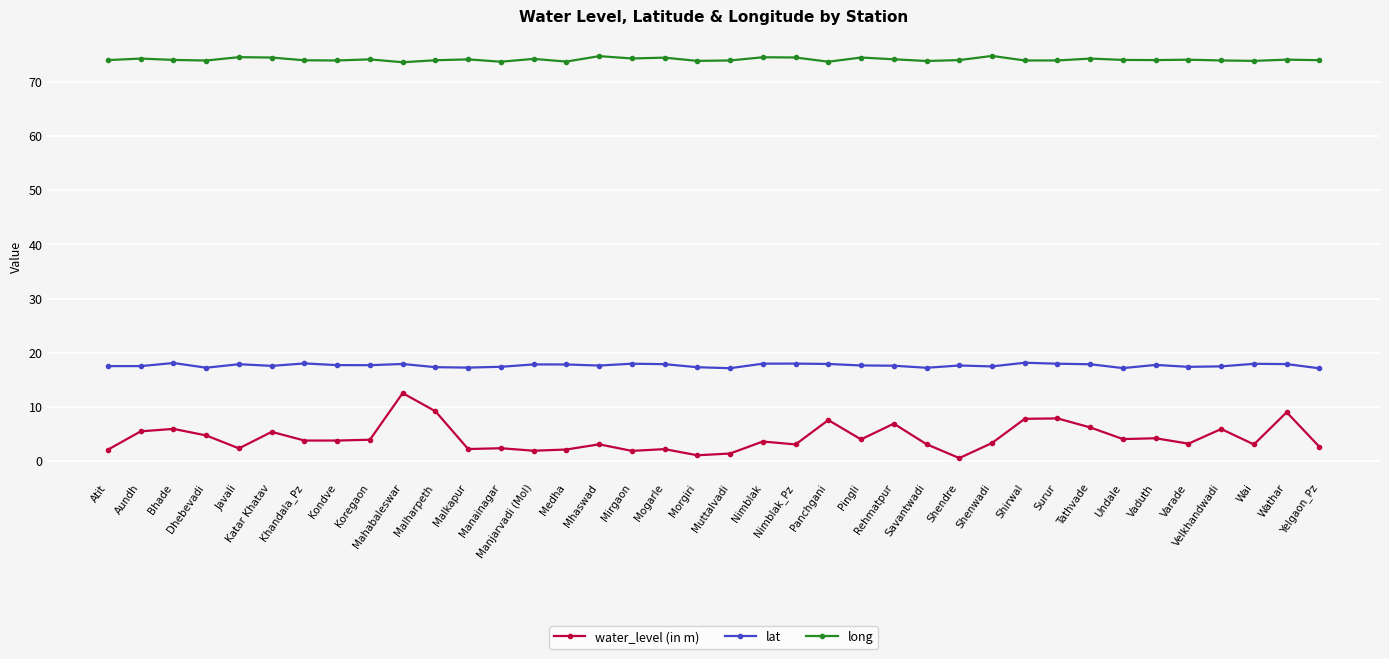

The lat series shows 6.3 at Shirwal. True or false?

False